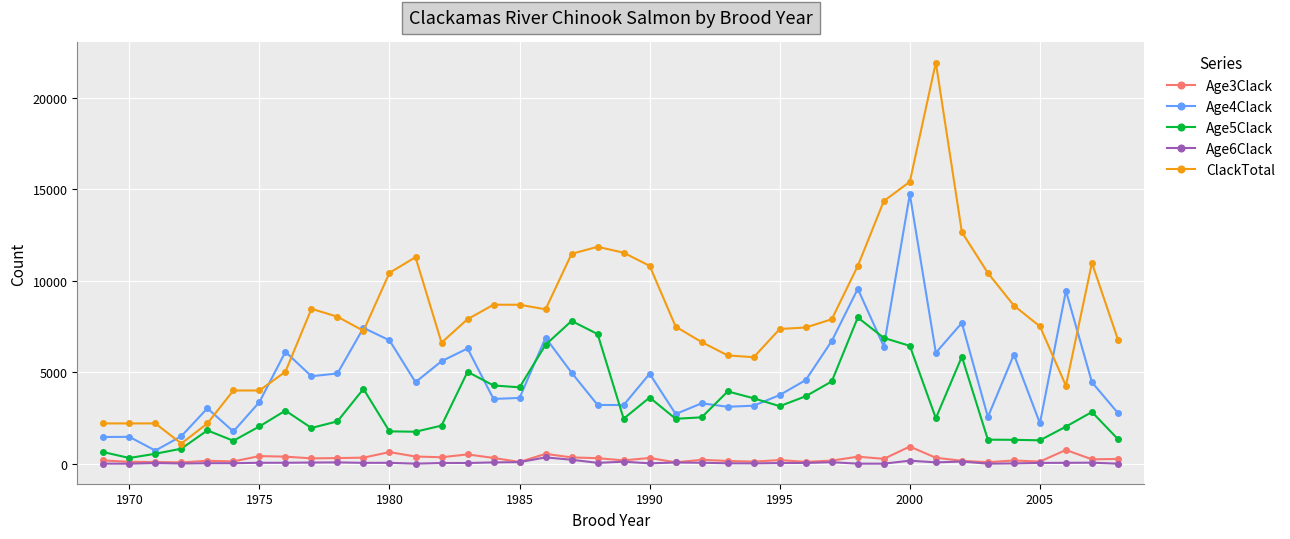

Which series has the largest range (max minus min)?

ClackTotal